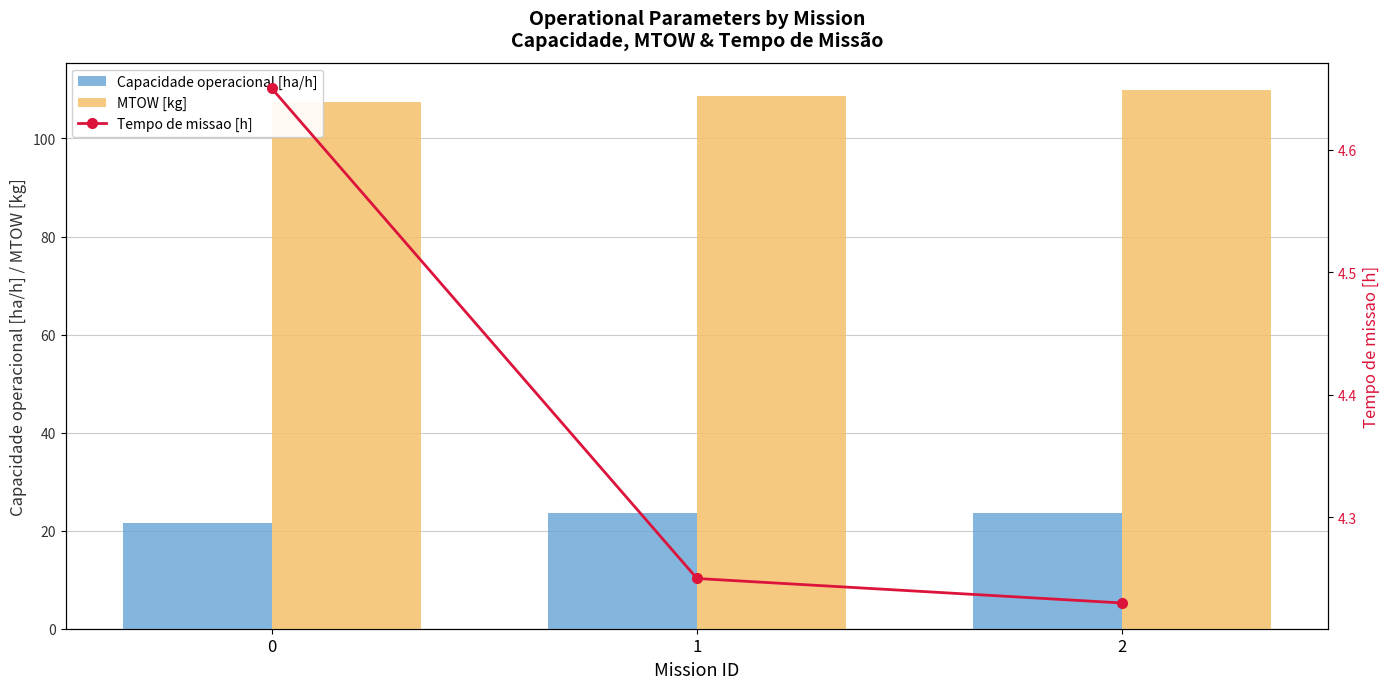

What is the maximum value for Capacidade operacional [ha/h]?

23.7